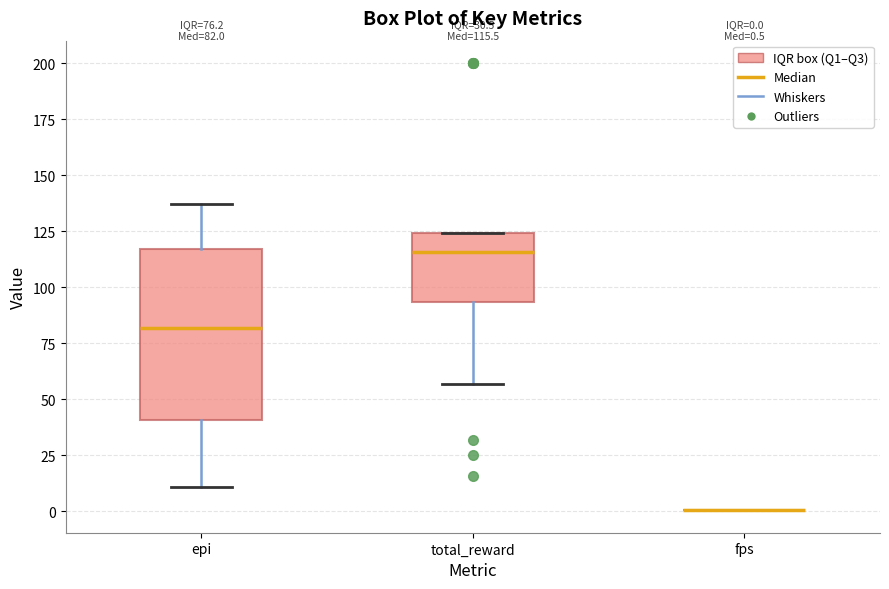

Which box is the tallest, from its lower edge to its upper edge?

epi